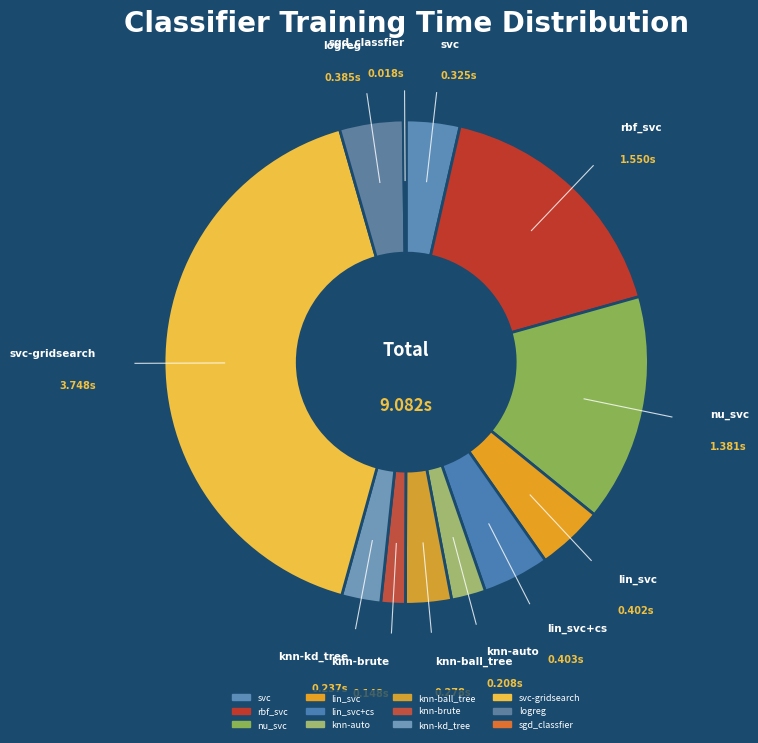

What is the smallest slice in the pie chart?

sgd_classfier